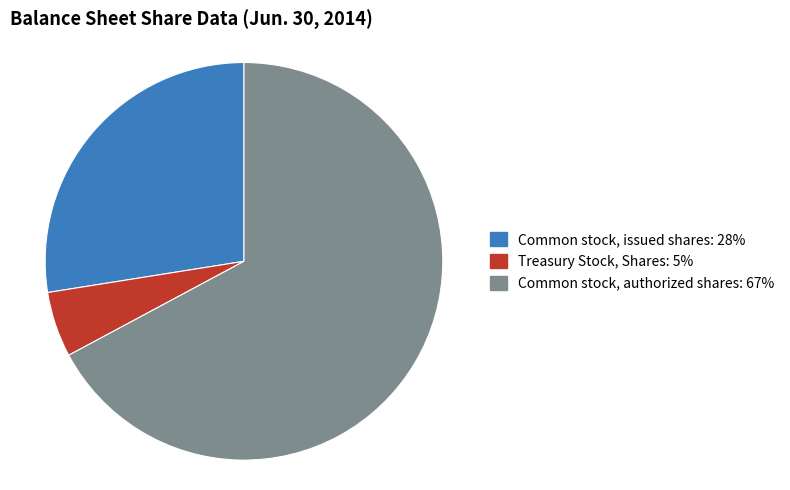

What is the largest slice in the pie chart?

Common stock, authorized shares